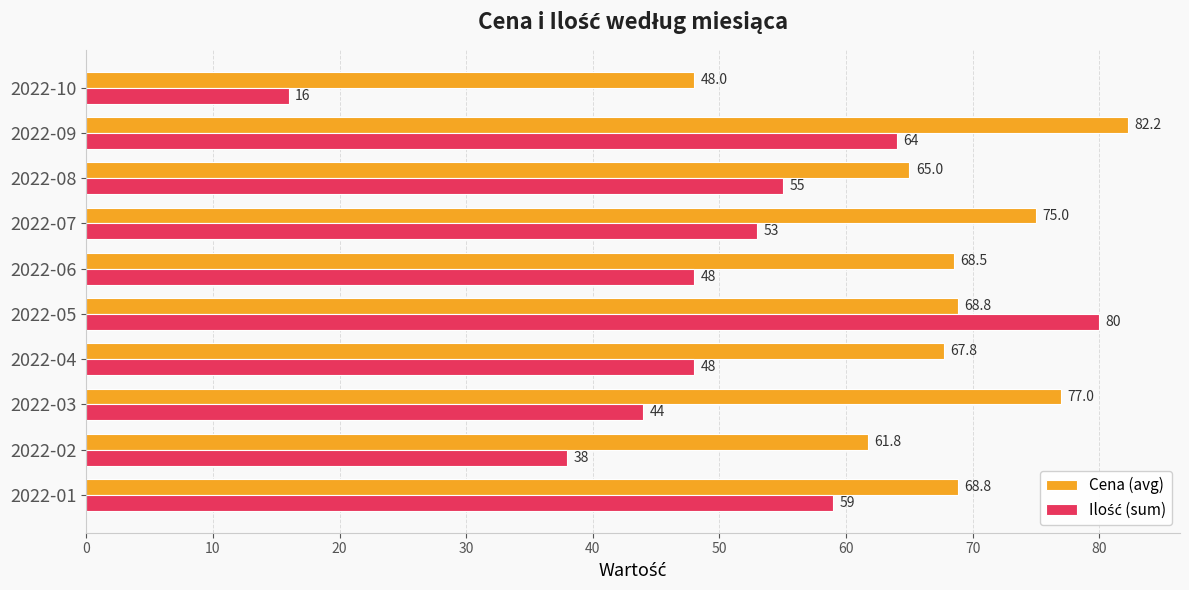

At which category does the chart reach its peak across all series?

2022-09